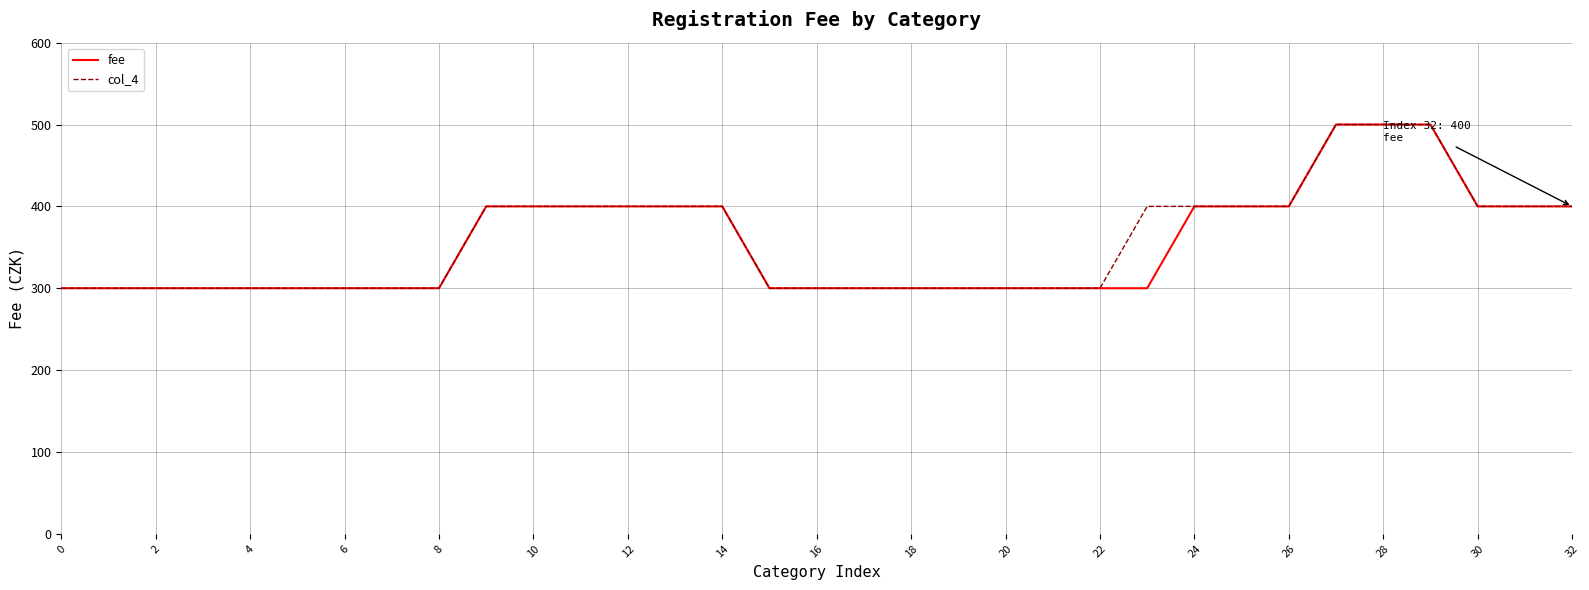

What is the maximum value for fee?

500